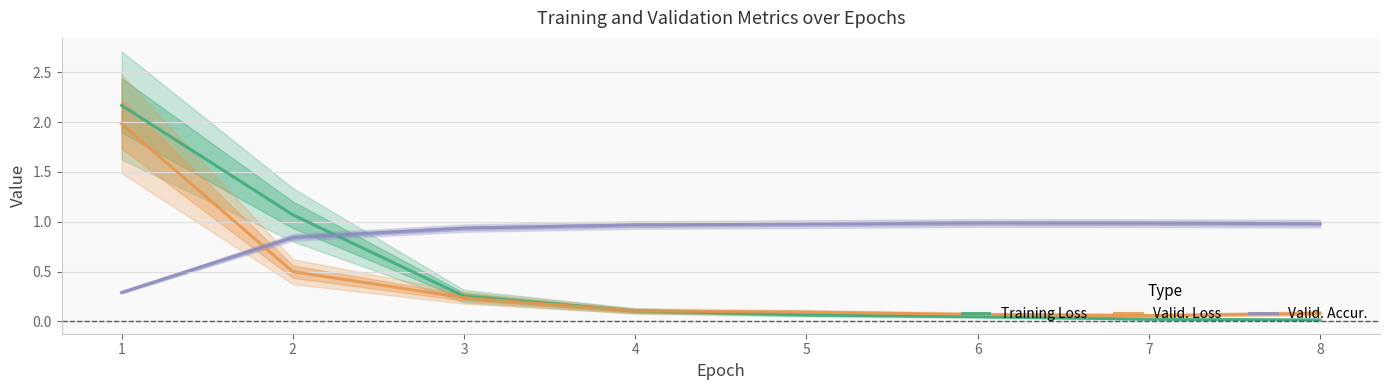

What value does the Valid. Accur. series have at 5?

1.0